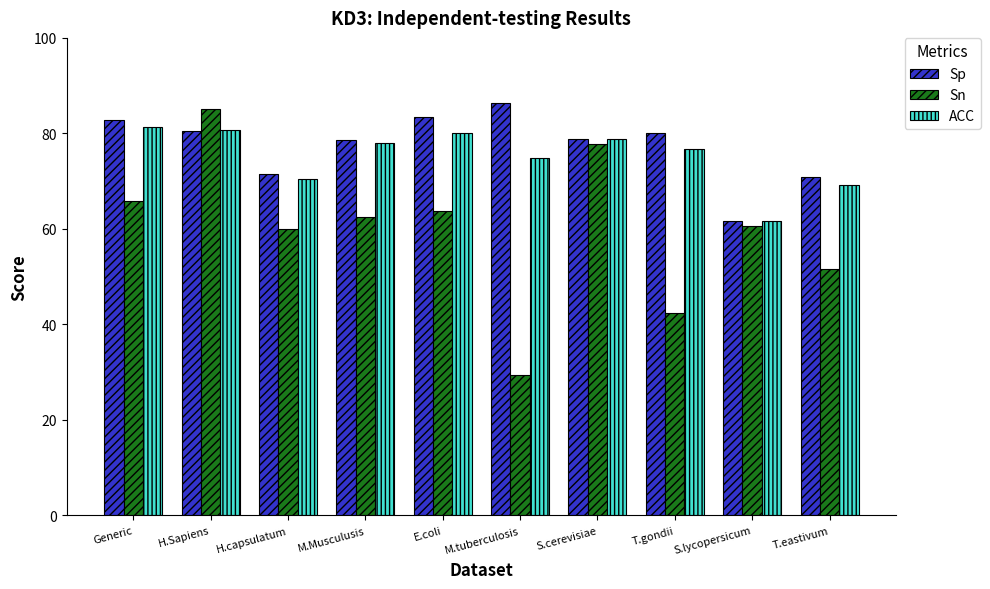

What is the value of the Sn bar at the 4th from the left?

62.5